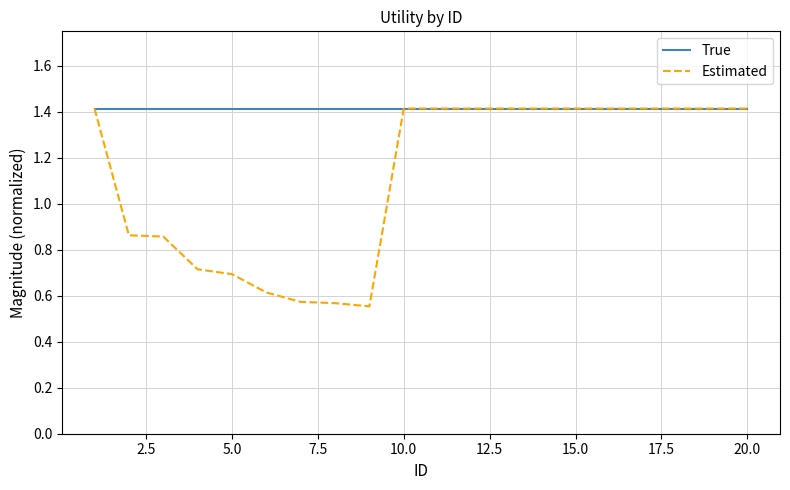

What is the highest value of the Estimated series?

1.4